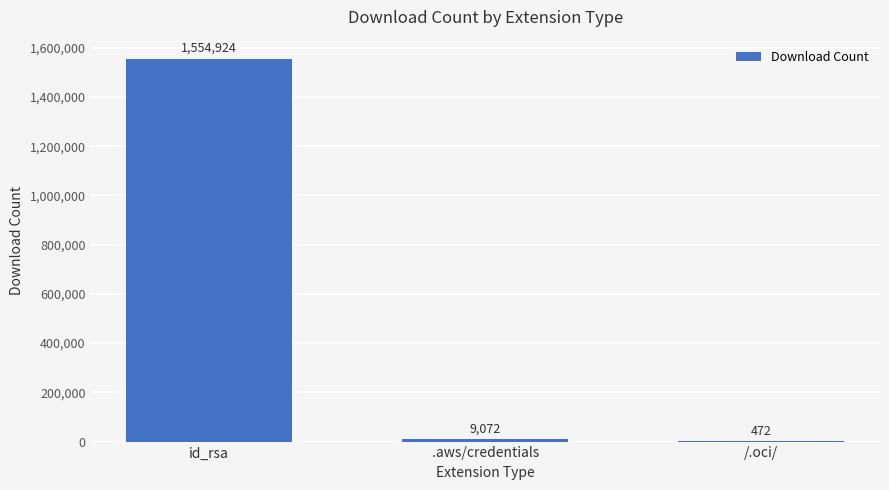

What is the change in value from id_rsa to .aws/credentials?

-1545852